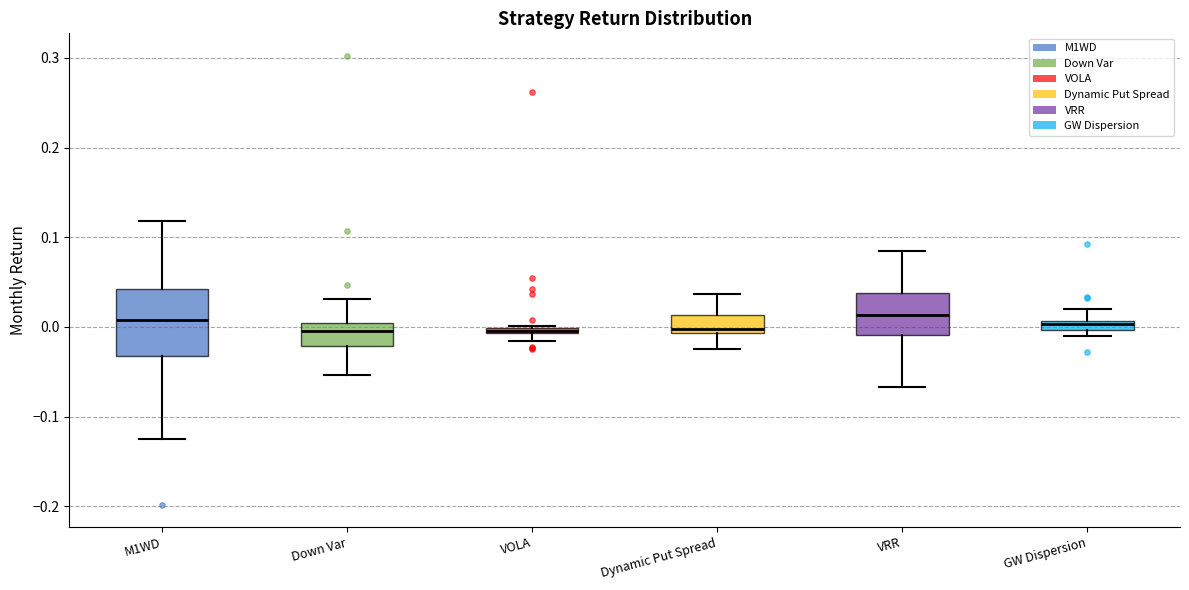

Comparing the boxes themselves (not the whiskers), which one is the tallest?

M1WD